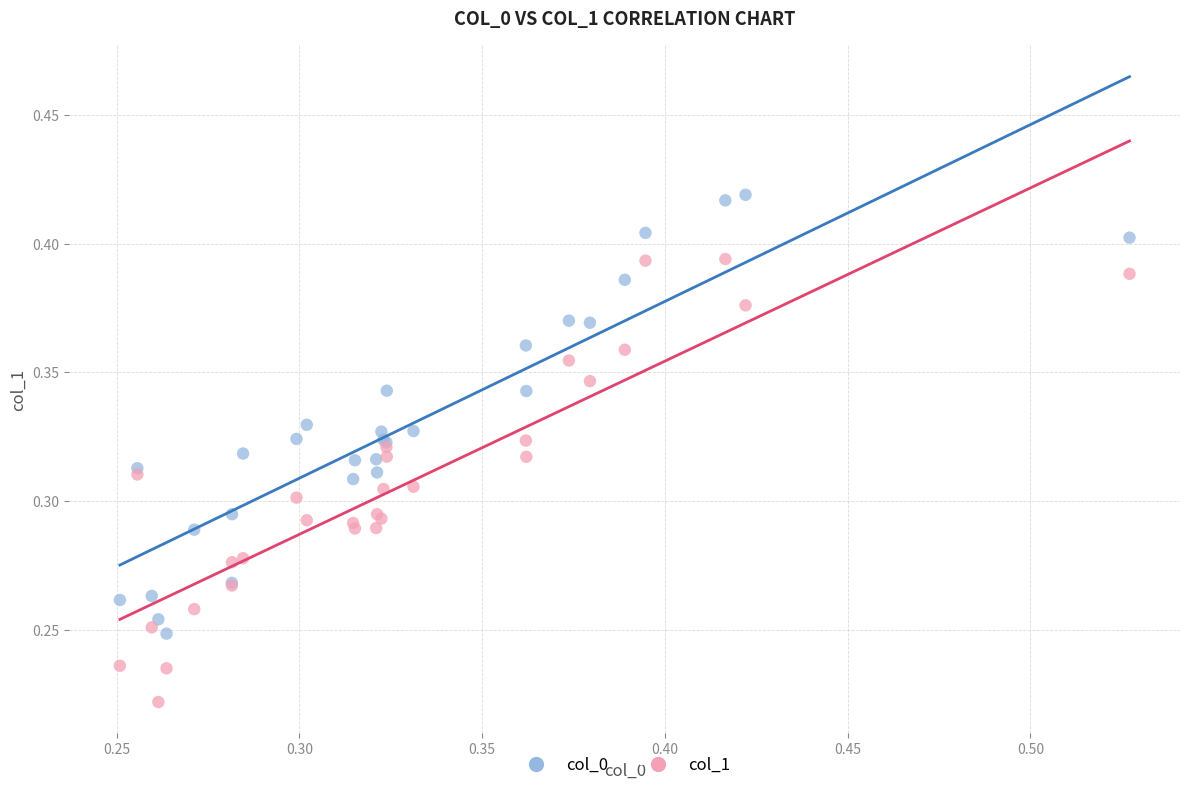

Which series reaches the minimum Y coordinate?

col_1